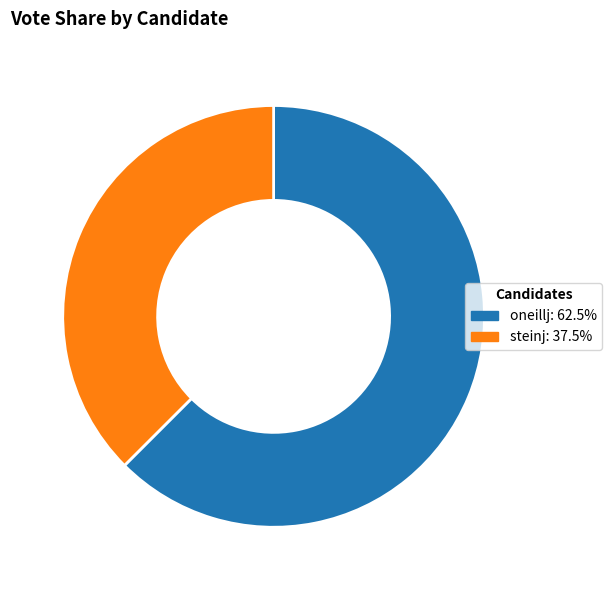

How many segments does this pie chart have?

2